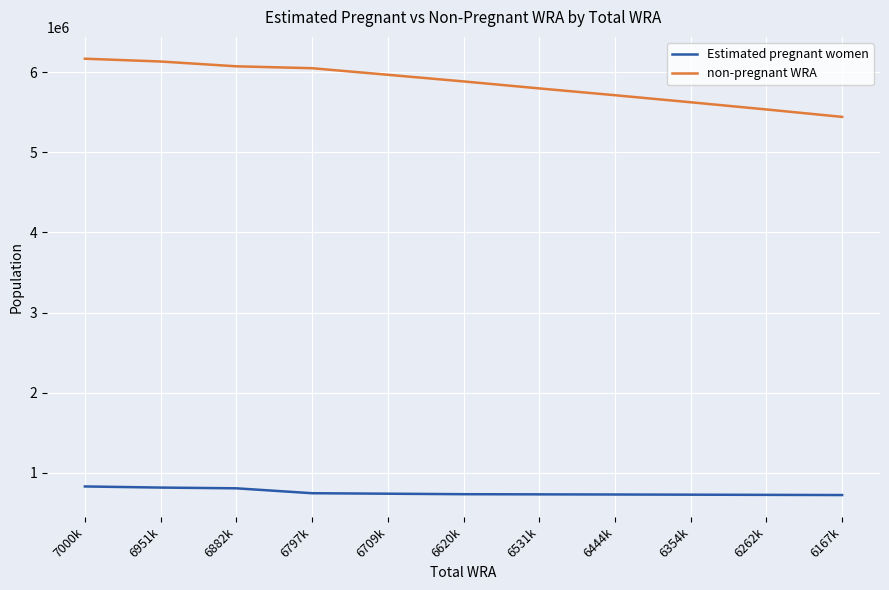

Rank the series at 6951k from highest to lowest value.

non-pregnant WRA, Estimated pregnant women